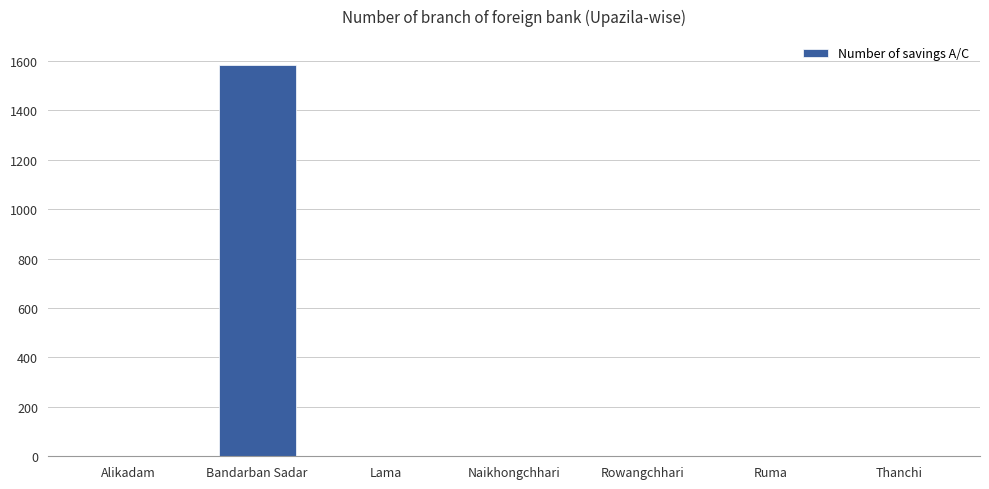

The chart shows a value of 928 at Ruma. True or false?

False